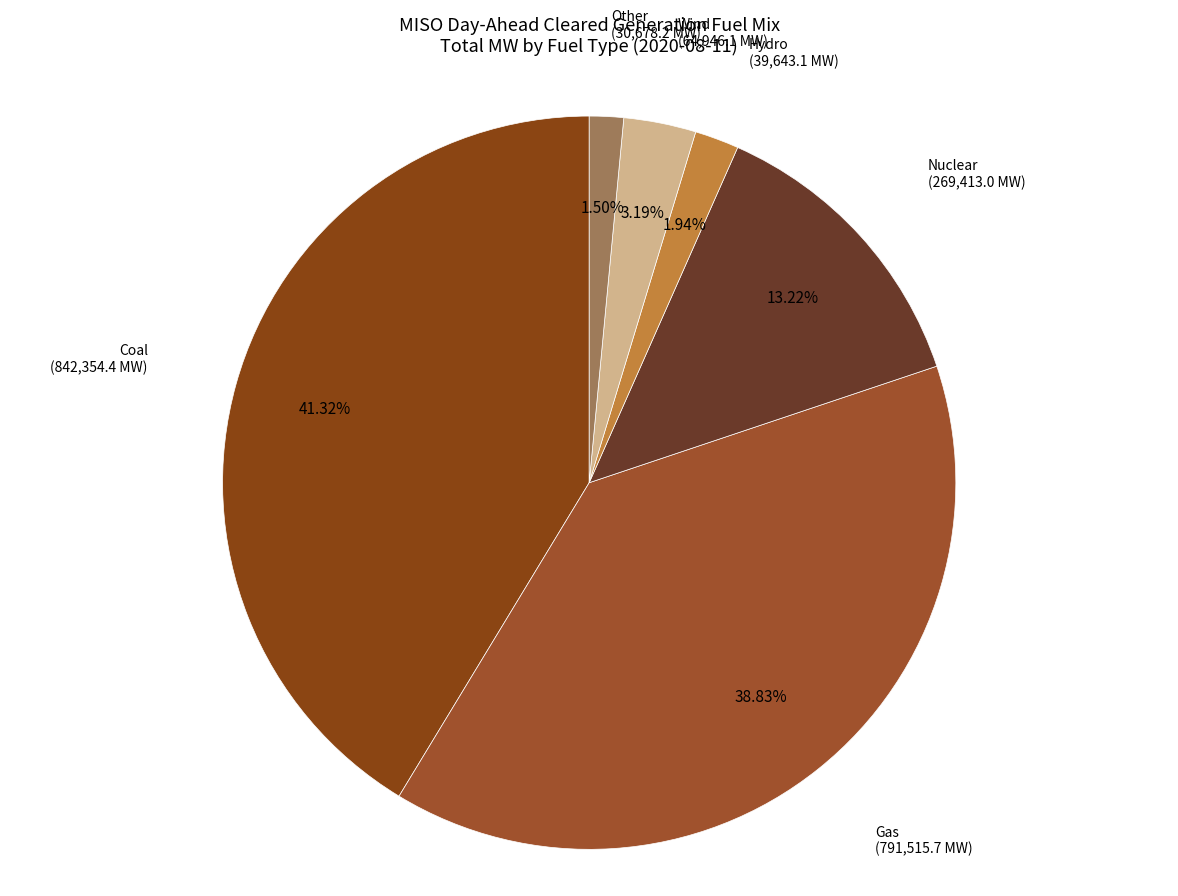

Count the number of slices in the pie.

6